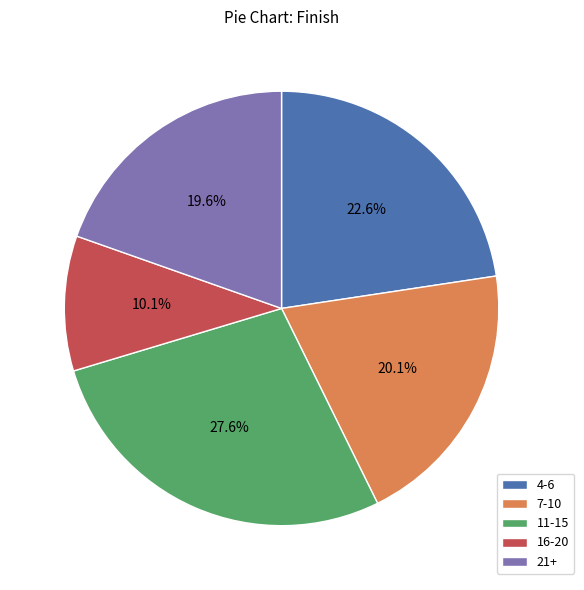

Which category has the biggest portion of the pie?

11-15